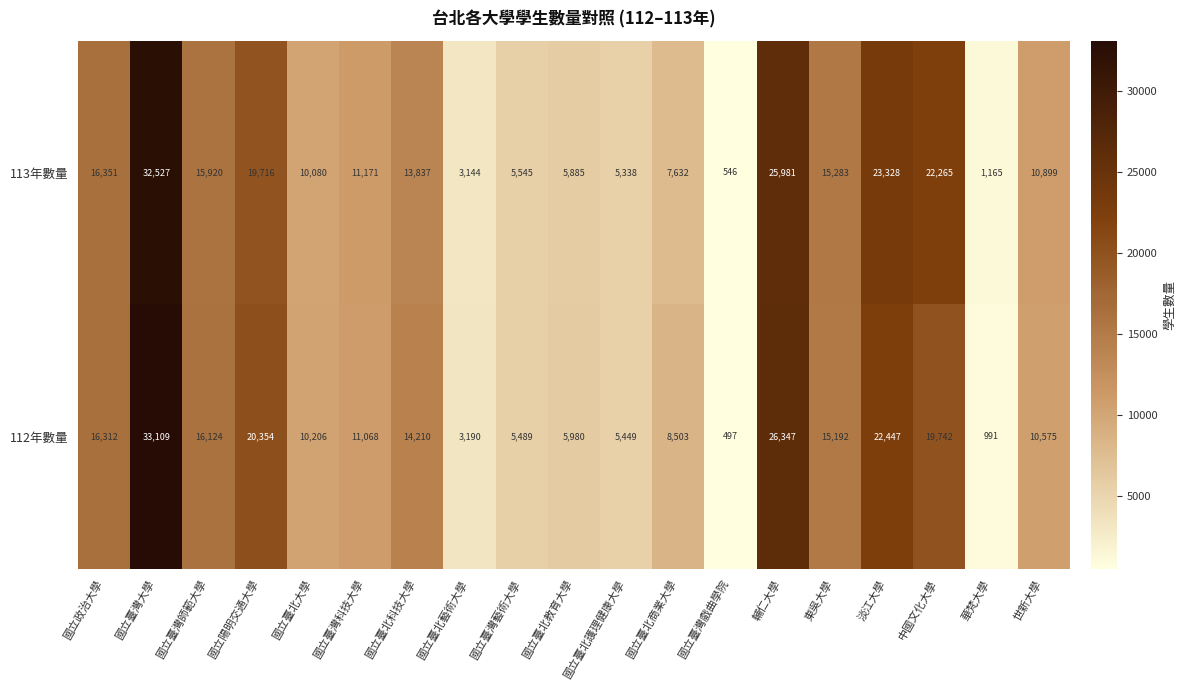

Which series changed the most between 淡江大學 and 世新大學?

113年數量